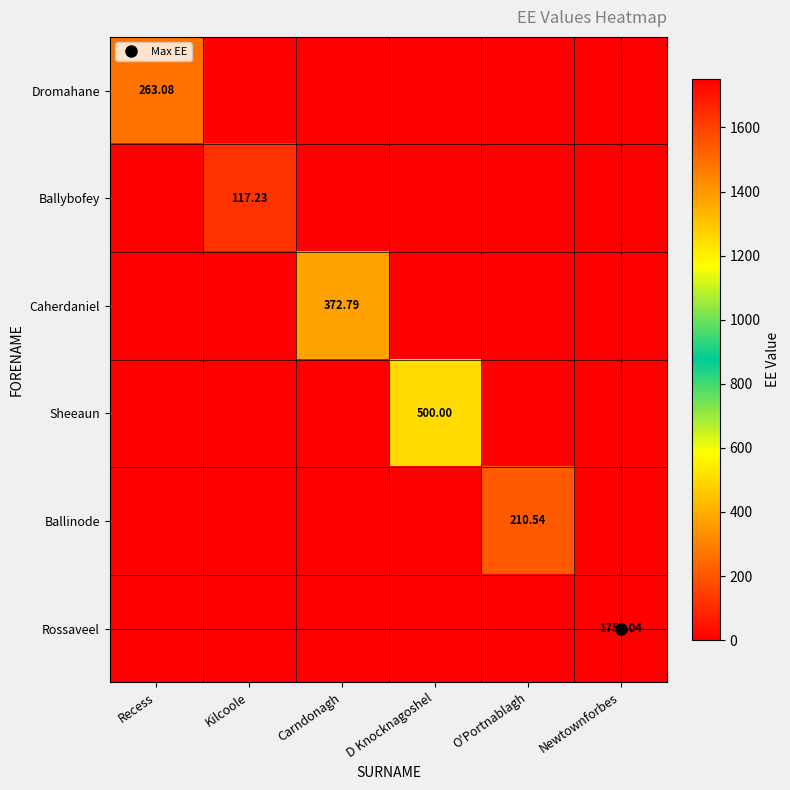

Which series has the largest total across all categories?

Rossaveel